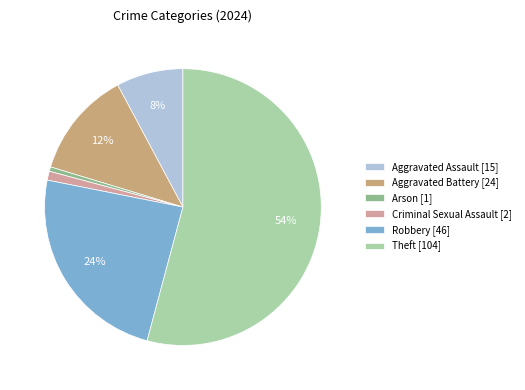

To the nearest percent, what percentage of the pie is Criminal Sexual Assault?

1%